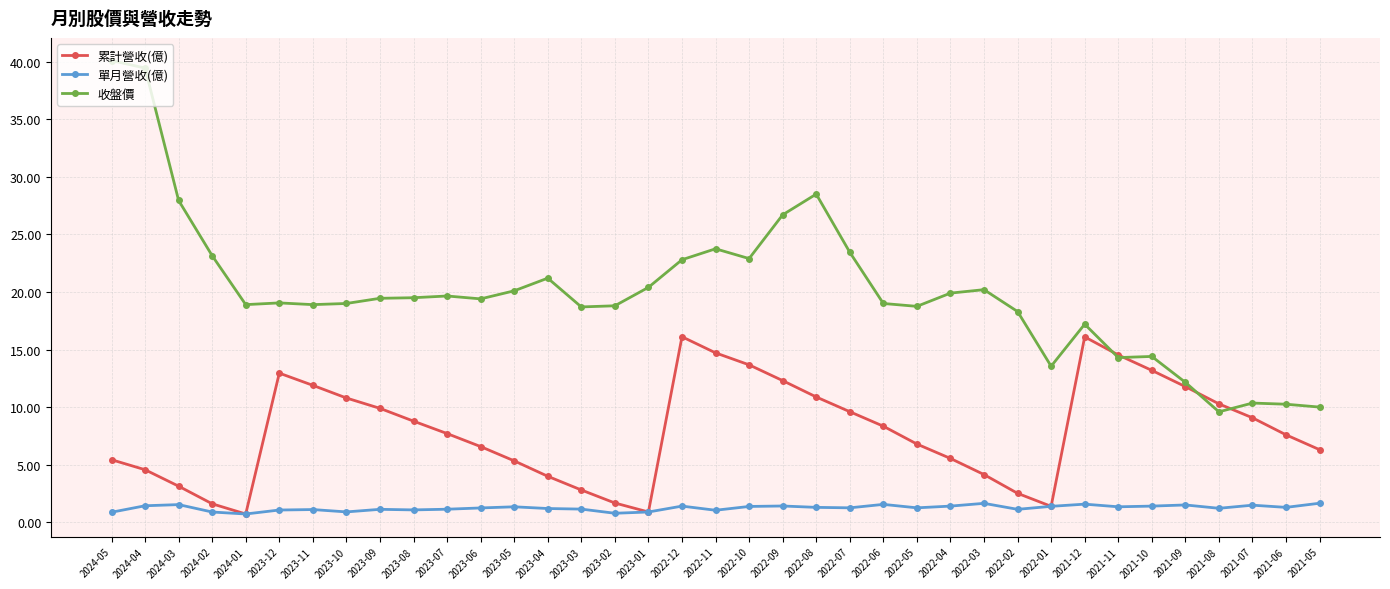

Is it true that 累計營收(億) equals 20.6 at 2021-11?

False